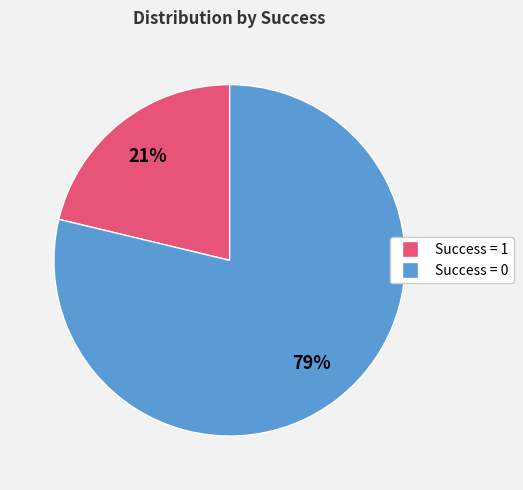

To the nearest percent, what percentage of the pie is Success = 1?

21%